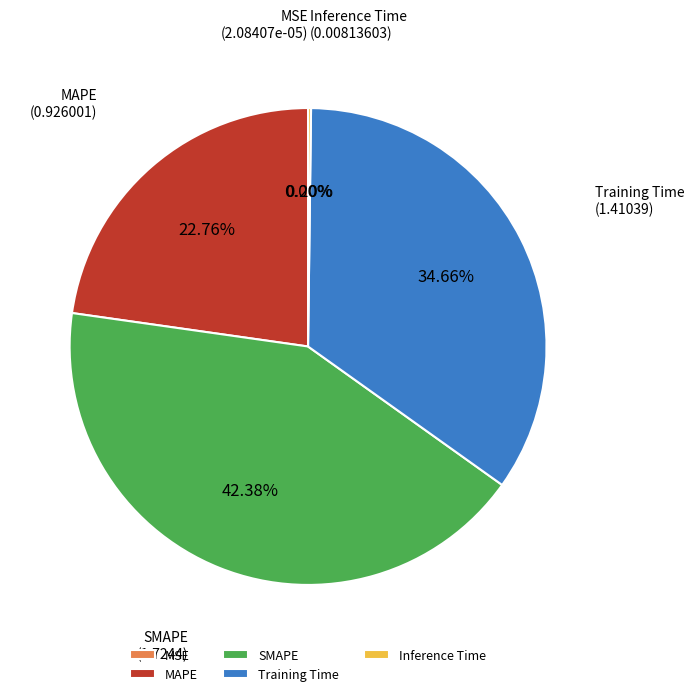

What is the largest slice in the pie chart?

SMAPE